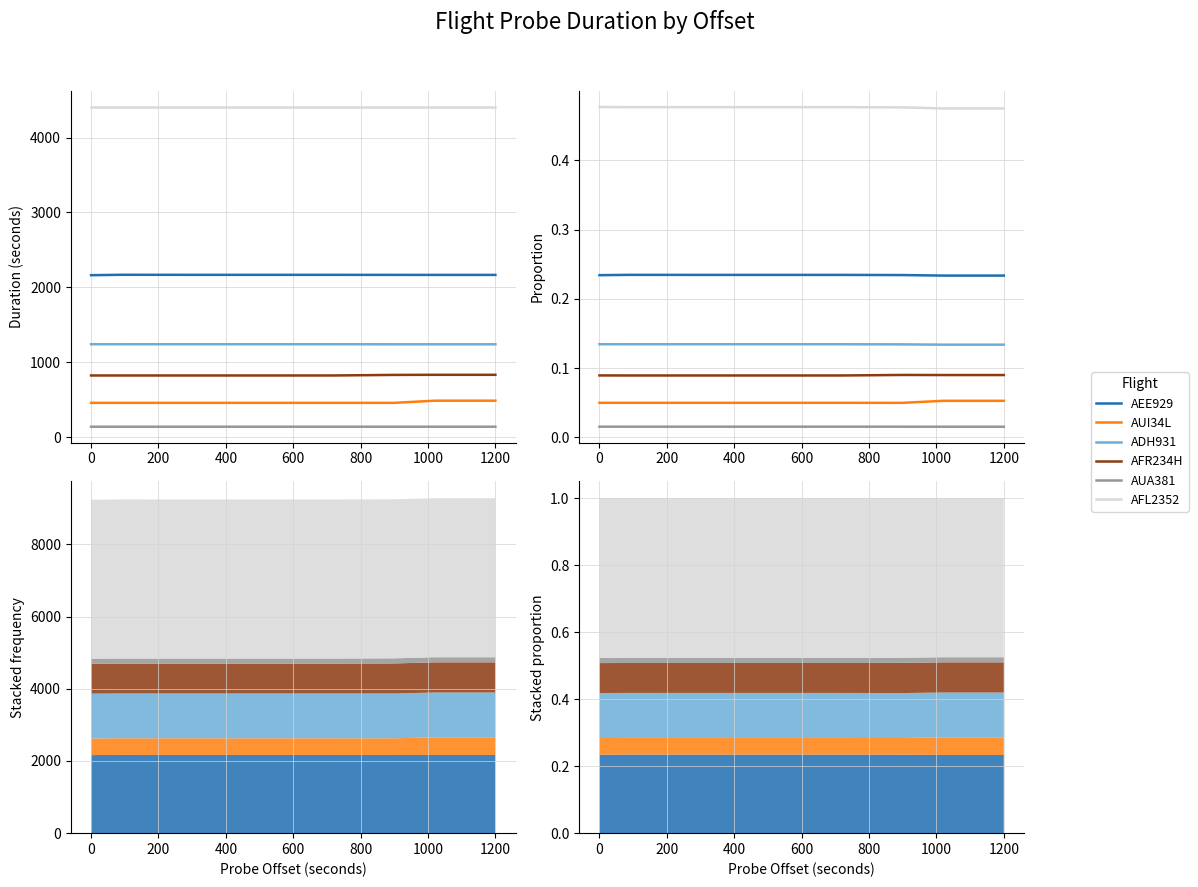

Is this an area chart (filled region under the line)?

No